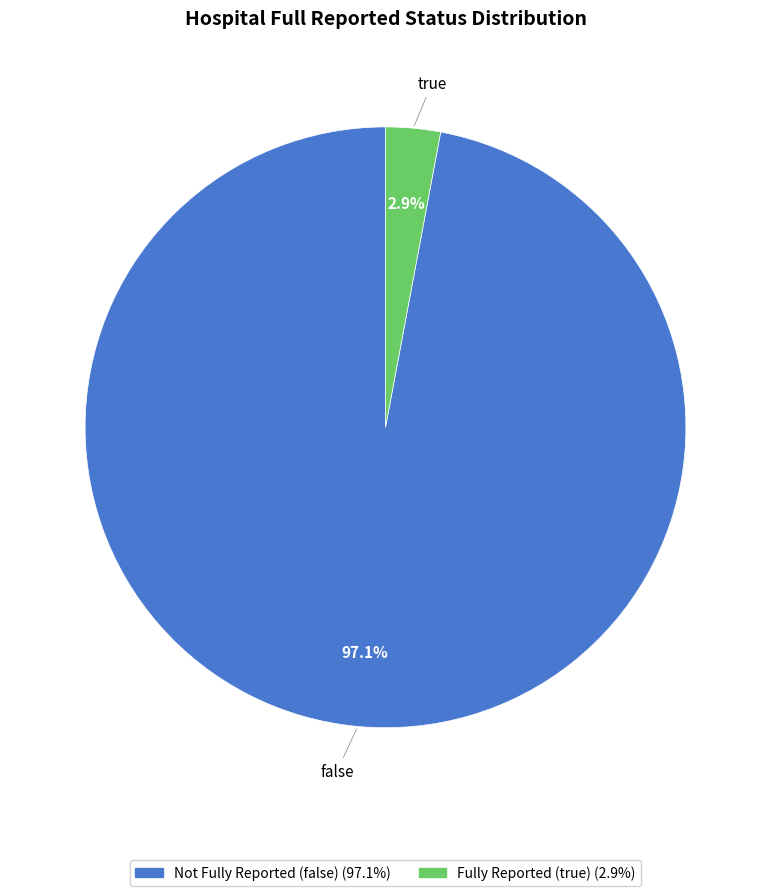

Does any single category account for the majority?

Yes